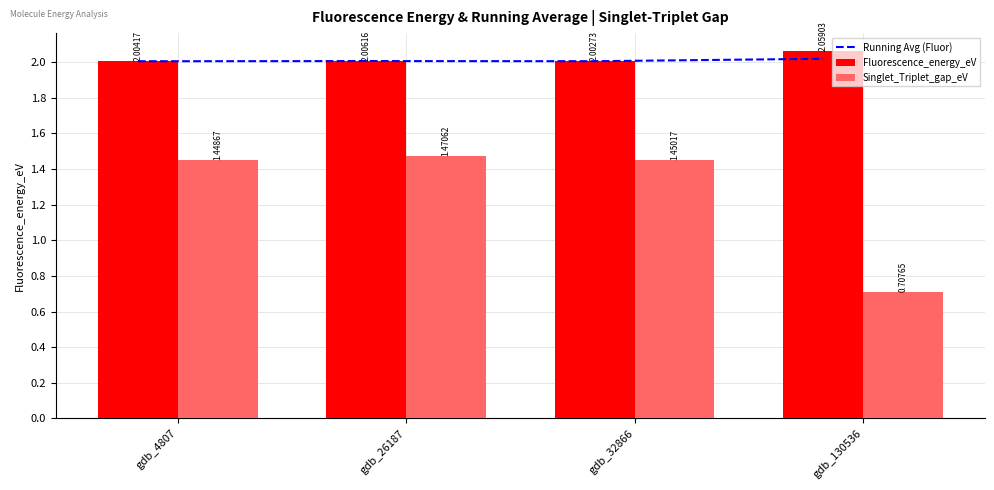

Reading left to right, list all the values displayed in this chart.

Running Avg (Fluor): gdb_4807=2.0	gdb_26187=2.0	gdb_32866=2.0	gdb_130536=2.0
Fluorescence_energy_eV: gdb_4807=2.0	gdb_26187=2.0	gdb_32866=2.0	gdb_130536=2.1
Singlet_Triplet_gap_eV: gdb_4807=1.4	gdb_26187=1.5	gdb_32866=1.5	gdb_130536=0.7